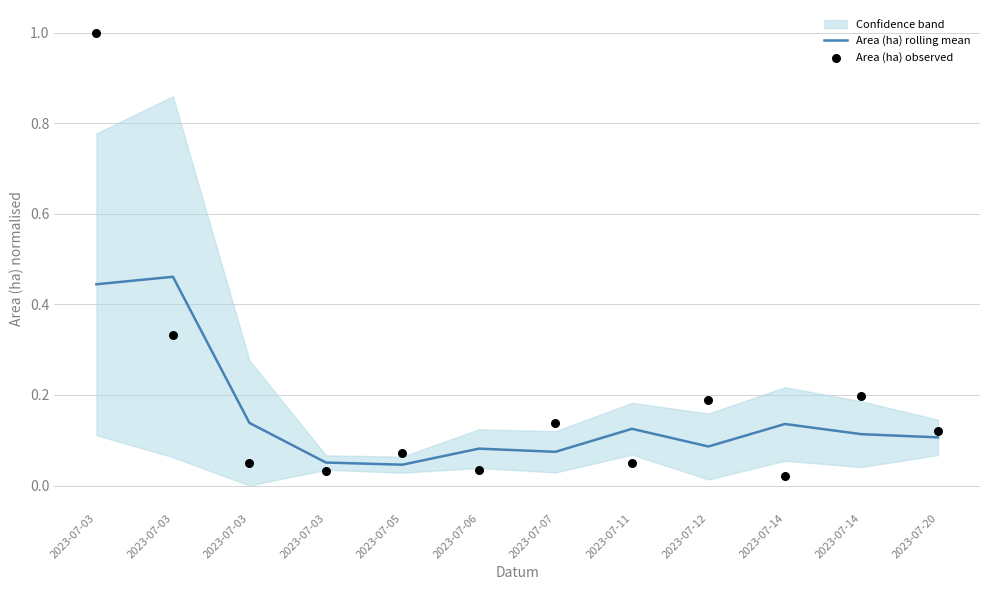

Which series has the largest total across all categories?

Area (ha) observed